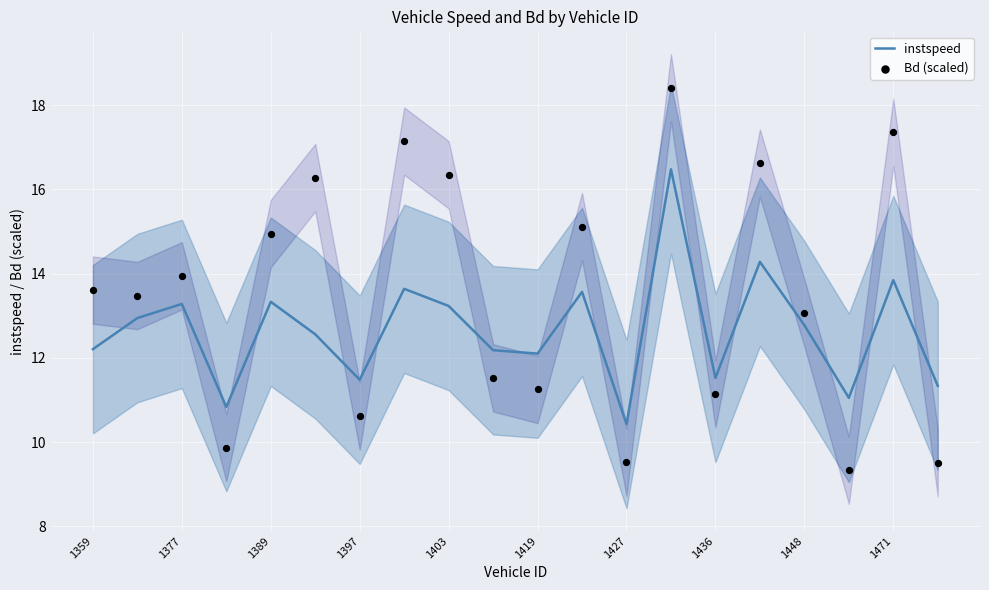

Which series contains the highest Y value?

Bd (scaled)